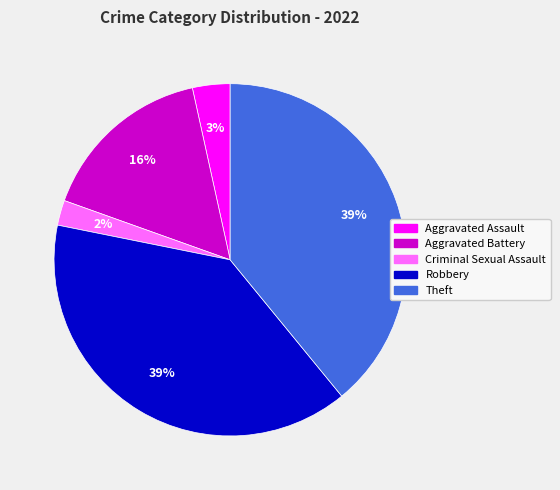

Is the sum of Criminal Sexual Assault and Aggravated Assault greater than half?

No